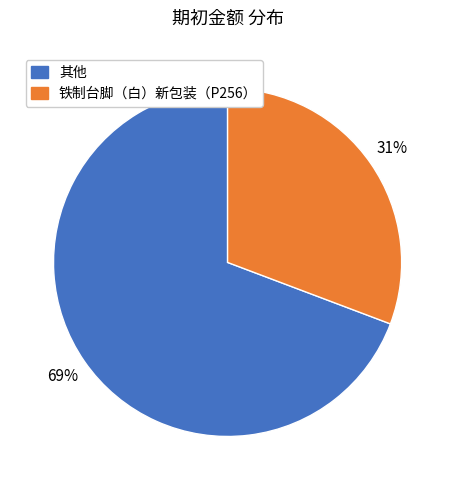

Do 铁制台脚（白）新包装（P256） and 其他 together represent more than half of the pie?

Yes